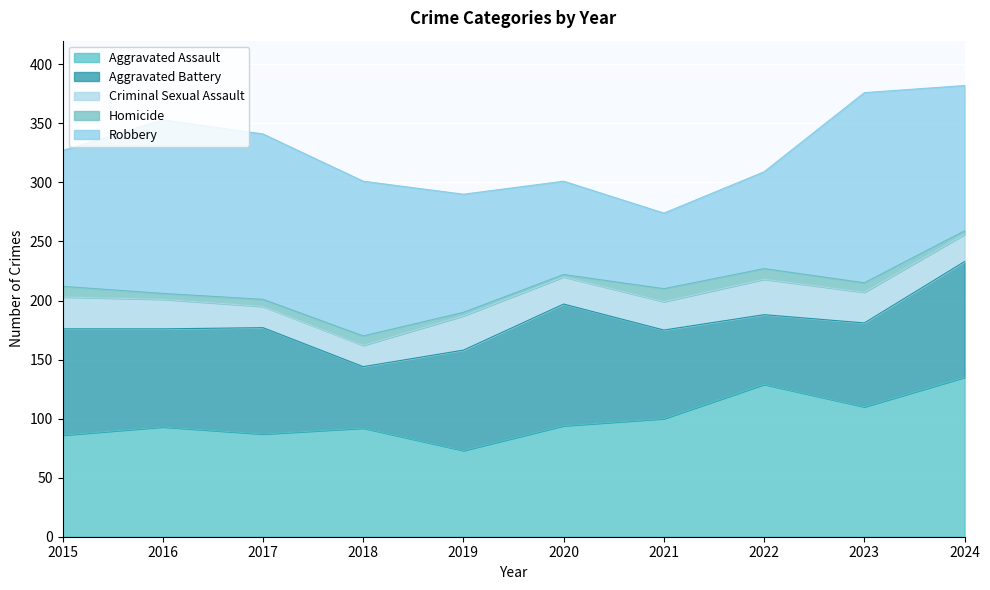

Reading left to right, what are all the values shown in this chart?

Aggravated Assault: 86	93	87	92	73	94	100	129	110	135
Aggravated Battery: 90	83	90	52	85	103	75	59	71	98
Criminal Sexual Assault: 27	25	18	18	29	23	24	30	26	23
Homicide: 9	5	6	8	3	2	11	9	8	3
Robbery: 115	147	140	131	100	79	64	82	161	123